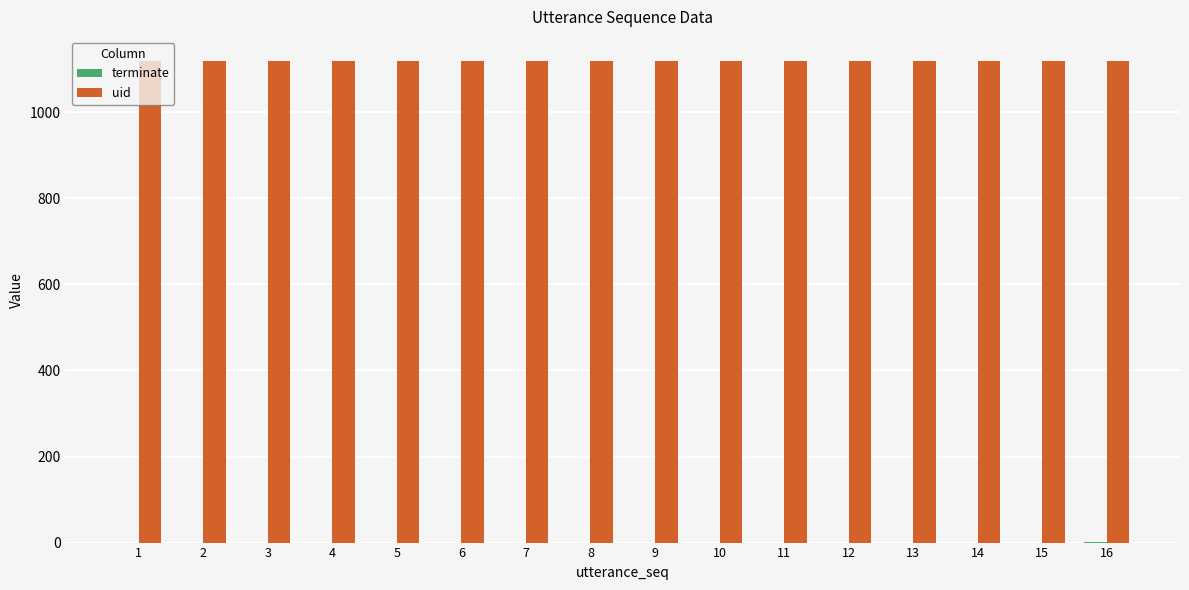

How many groups of bars are there?

16